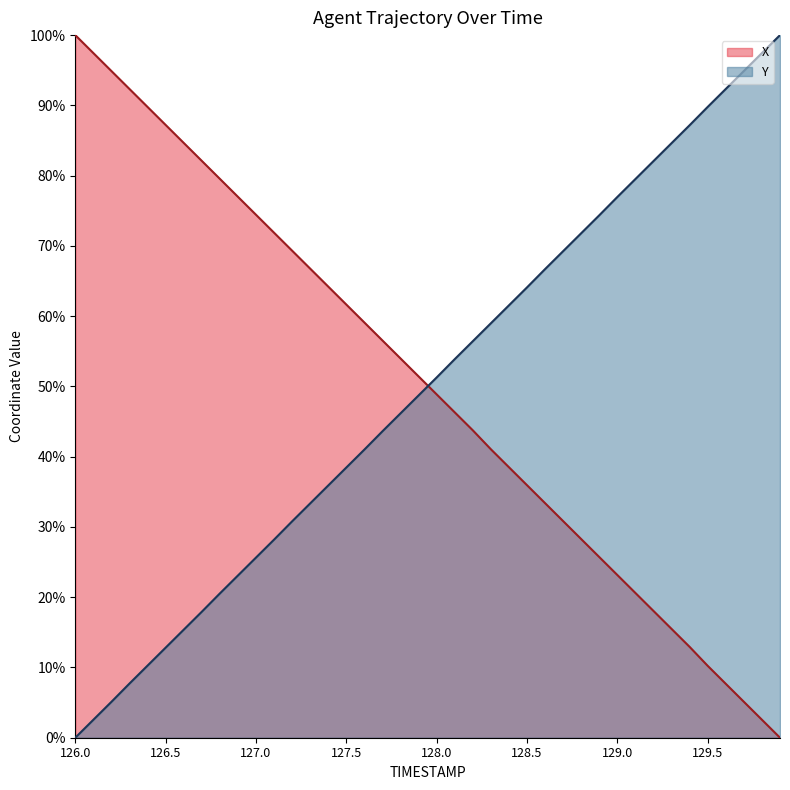

What is the value of the X point at the 35th from the left?

12.9